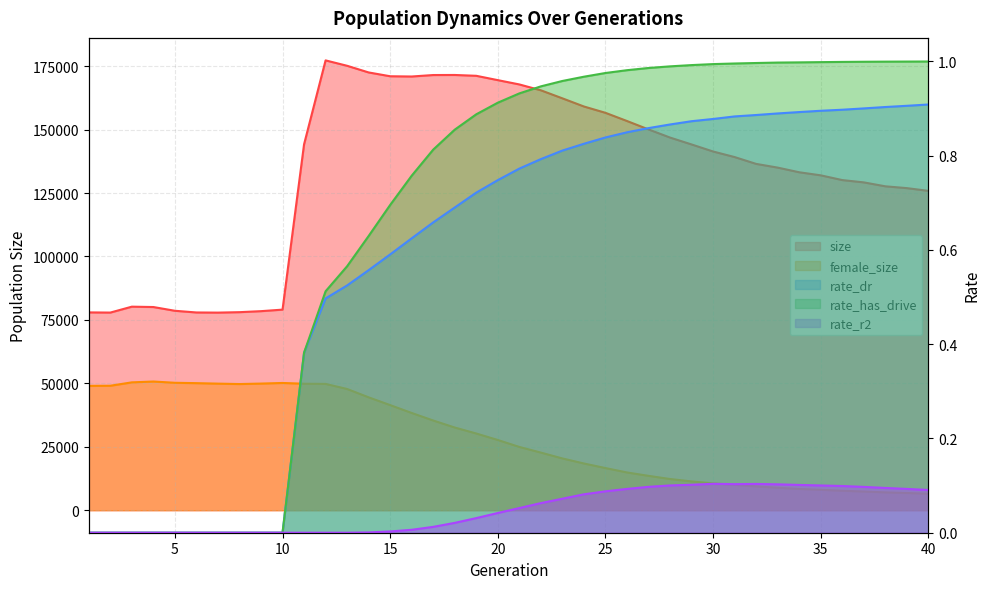

The female_size series shows 50717.0 at 4. True or false?

True